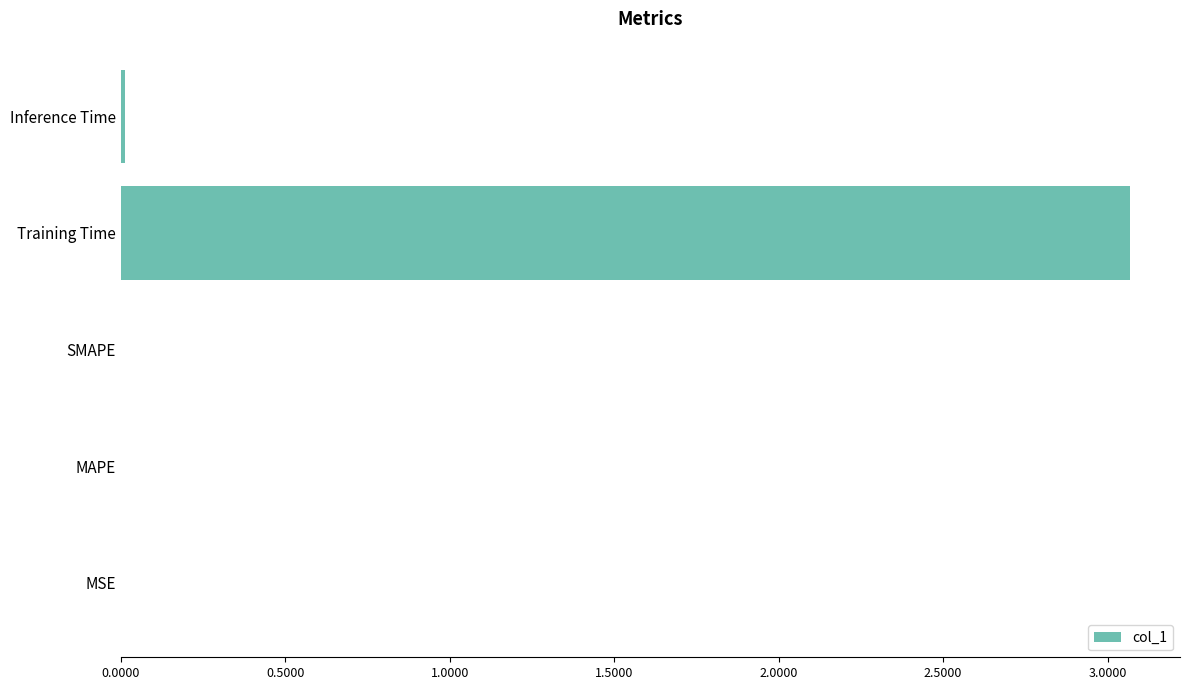

Between Training Time and MAPE, which is larger?

Training Time